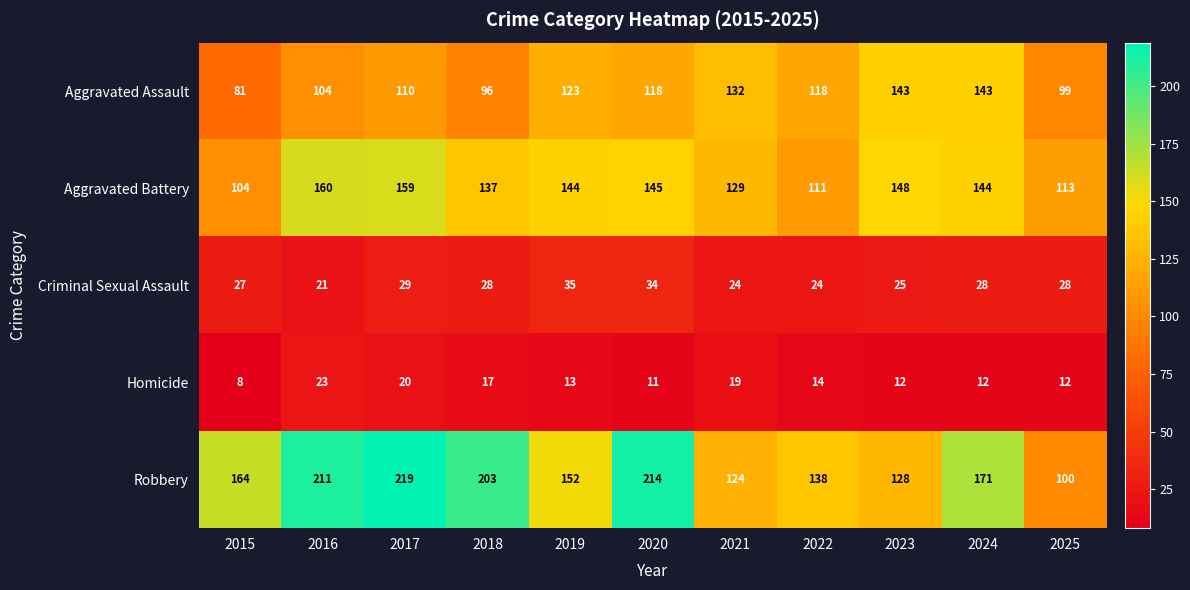

List the series in order of their peak value, lowest first.

Homicide, Criminal Sexual Assault, Aggravated Assault, Aggravated Battery, Robbery